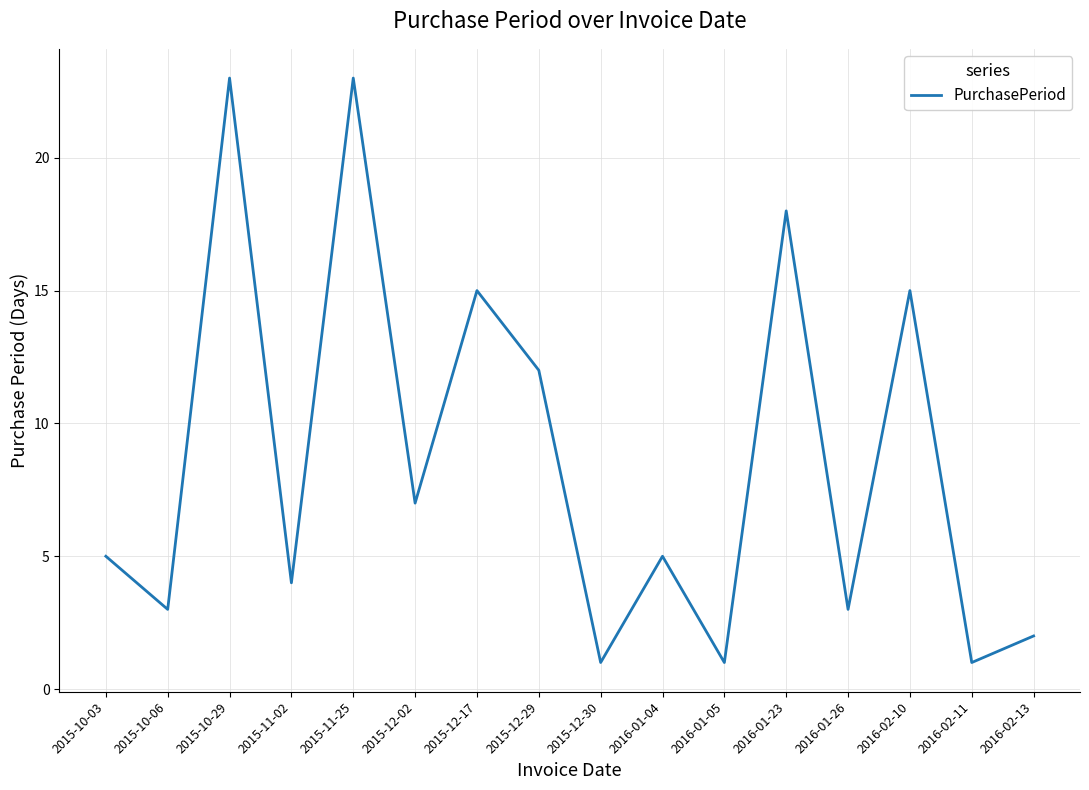

How many interior local peaks (higher than both neighbors) does the data have?

6